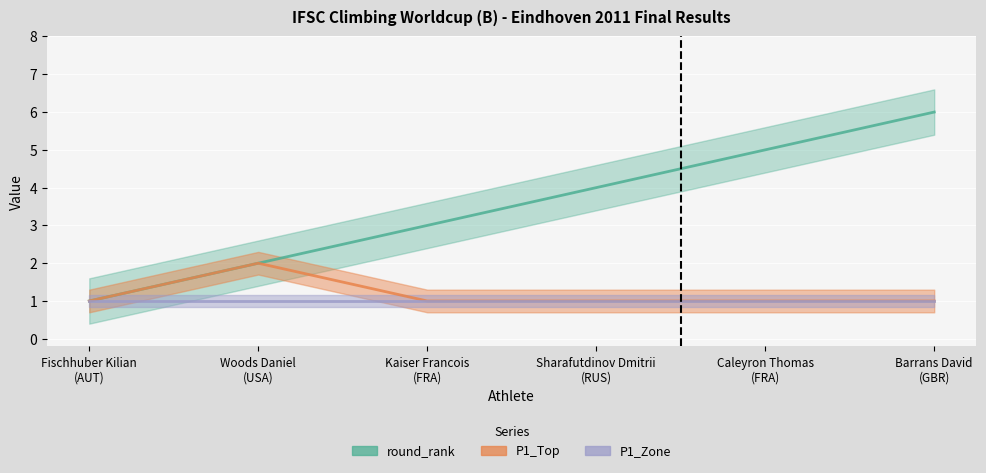

What is the minimum value shown in the chart?

1